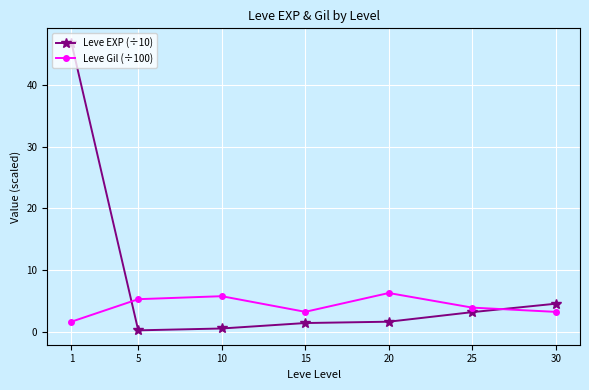

Which series has the largest range (max minus min)?

Leve EXP (÷10)